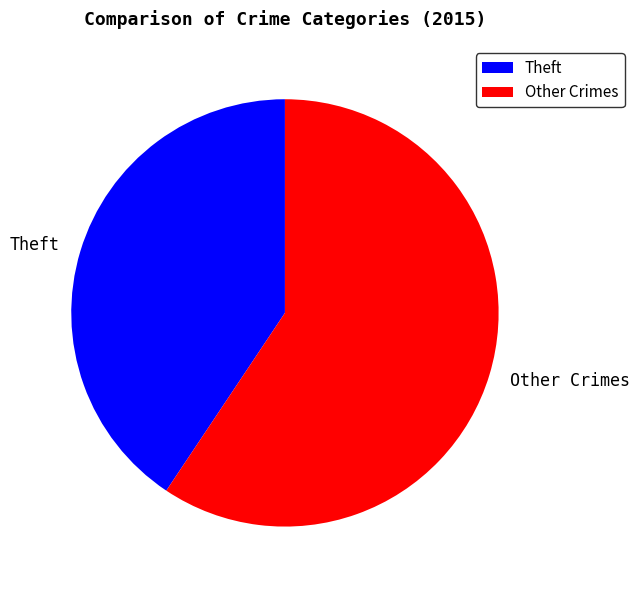

Does Theft account for over 50% of the chart?

No